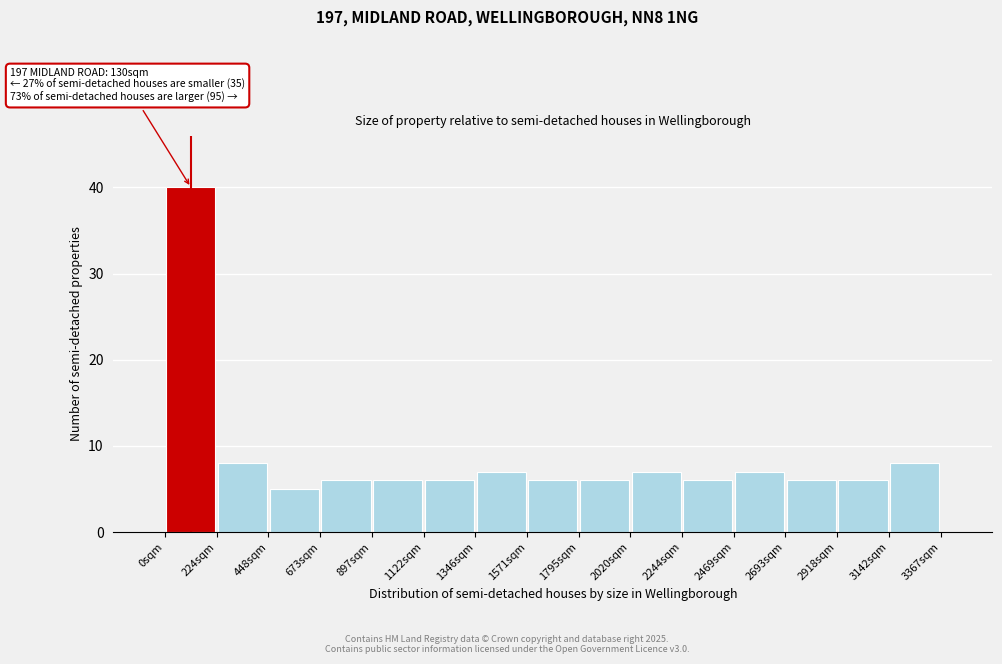

Which range on the x-axis has the tallest bar?

0 to 200